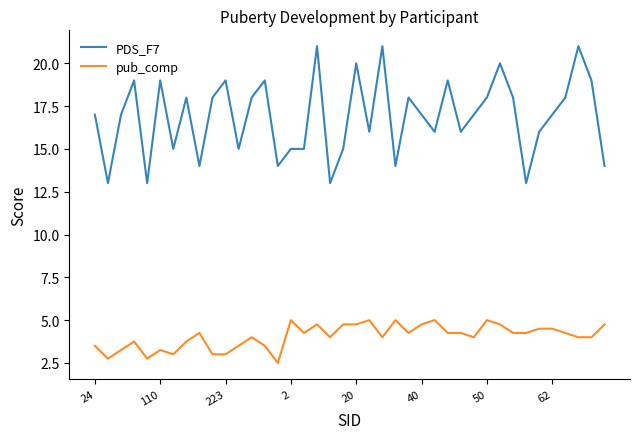

Does the chart have visible grid lines?

No